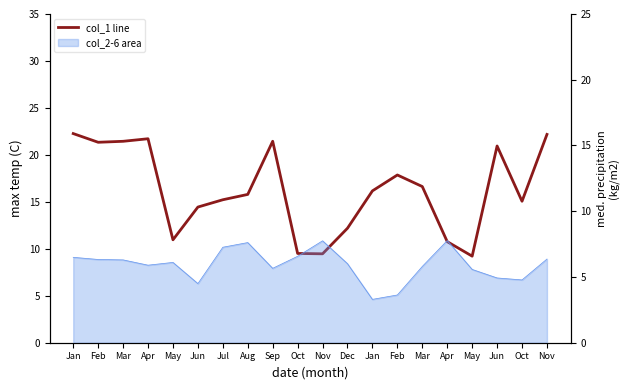

What is the average value?

16.2